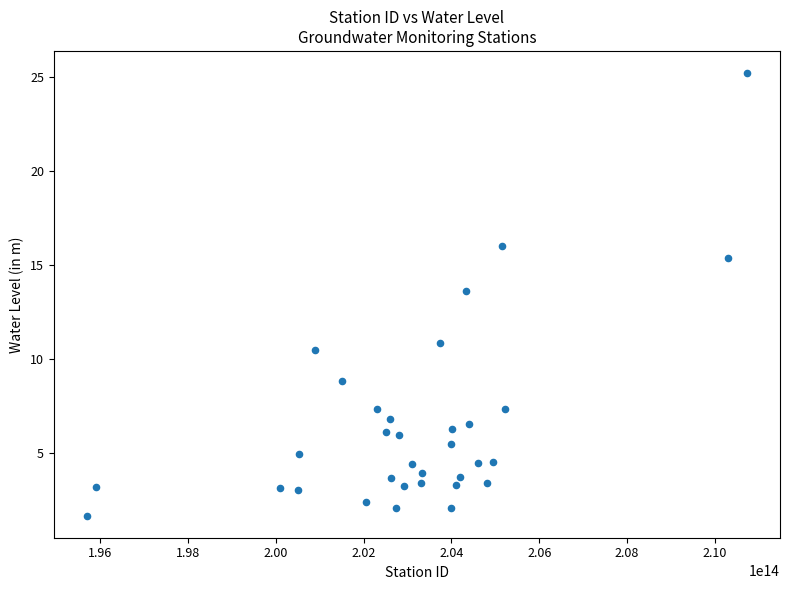

What is the range of Y values (max minus min)?

23.5